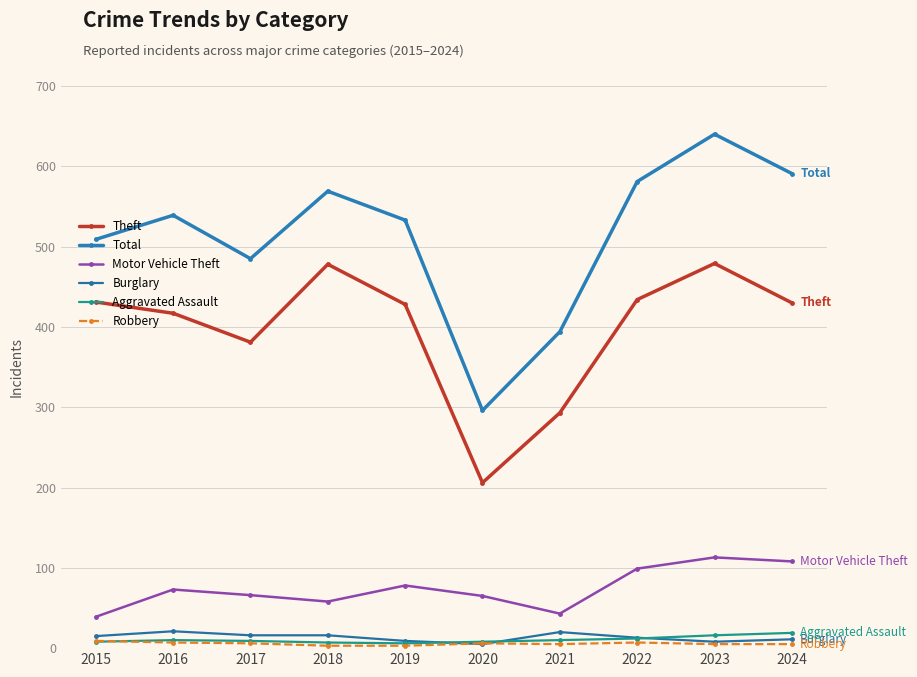

How many lines are shown in the chart?

6